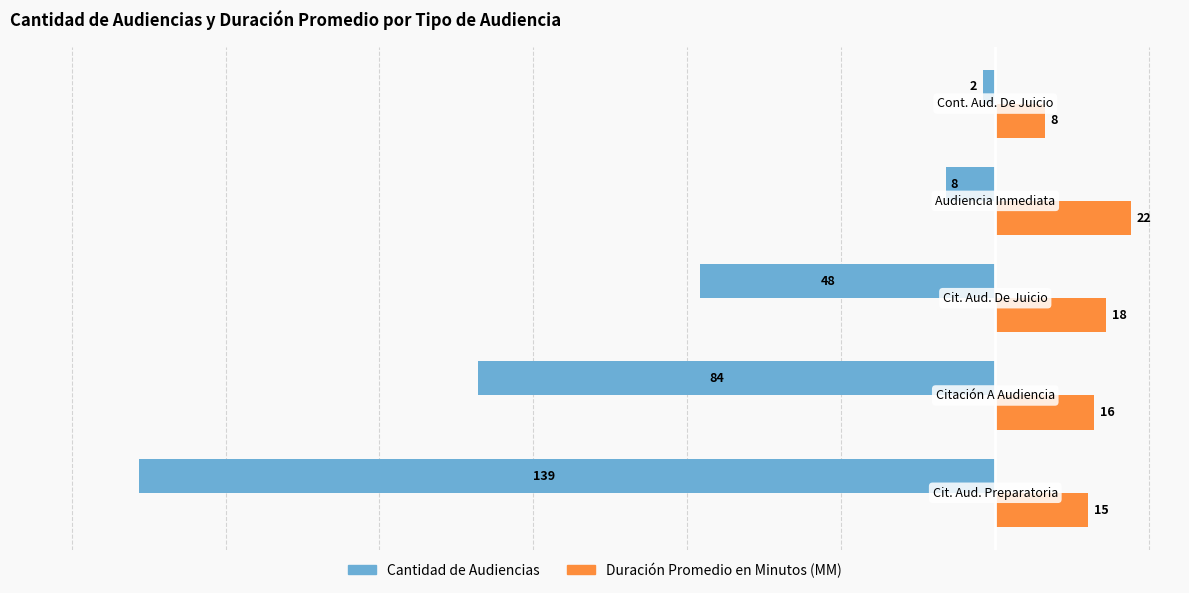

What is the maximum value shown in the chart?

22